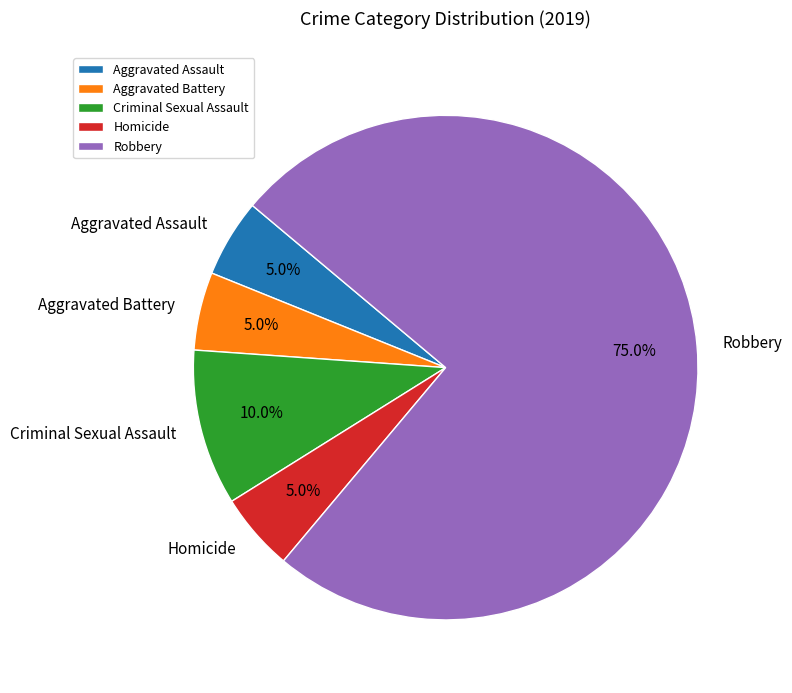

To the nearest percent, what is the combined percentage of Criminal Sexual Assault and Robbery?

85%